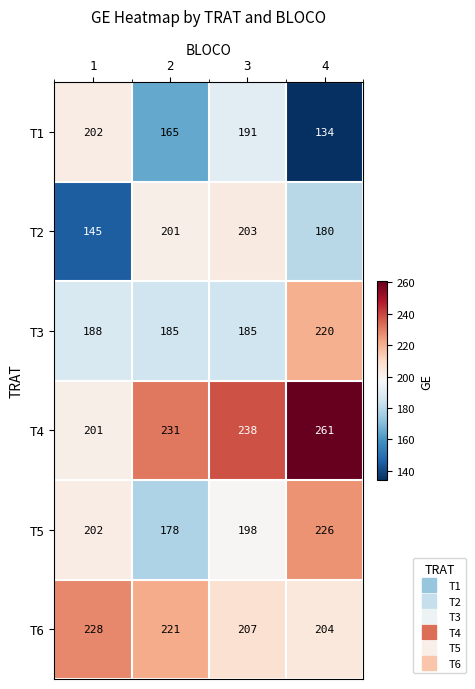

Which series changed the most between 2 and 4?

T5